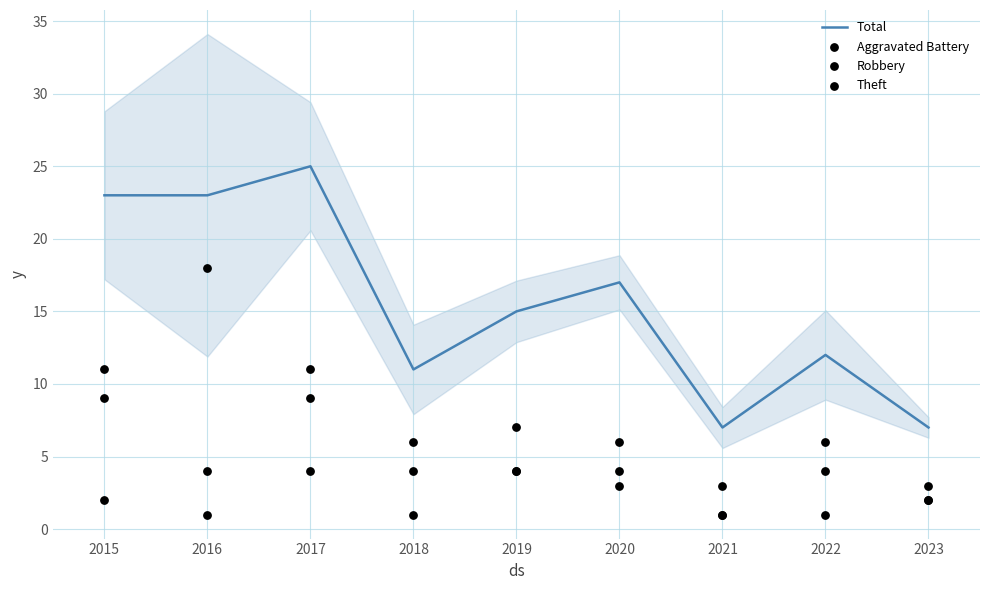

At how many categories does at least one series exceed 22?

3